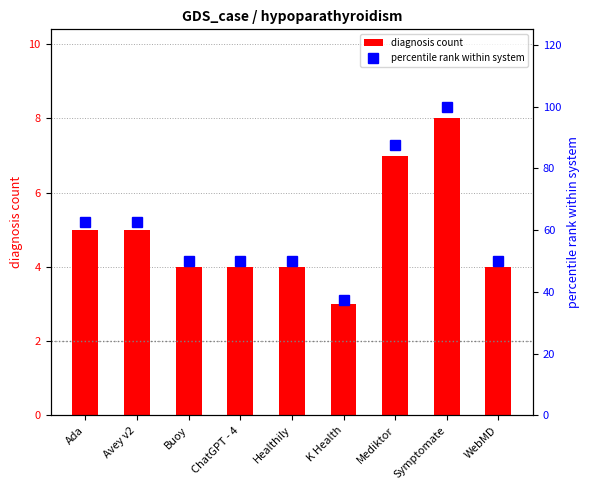

Where does the diagnosis count series first go above 4?

Ada